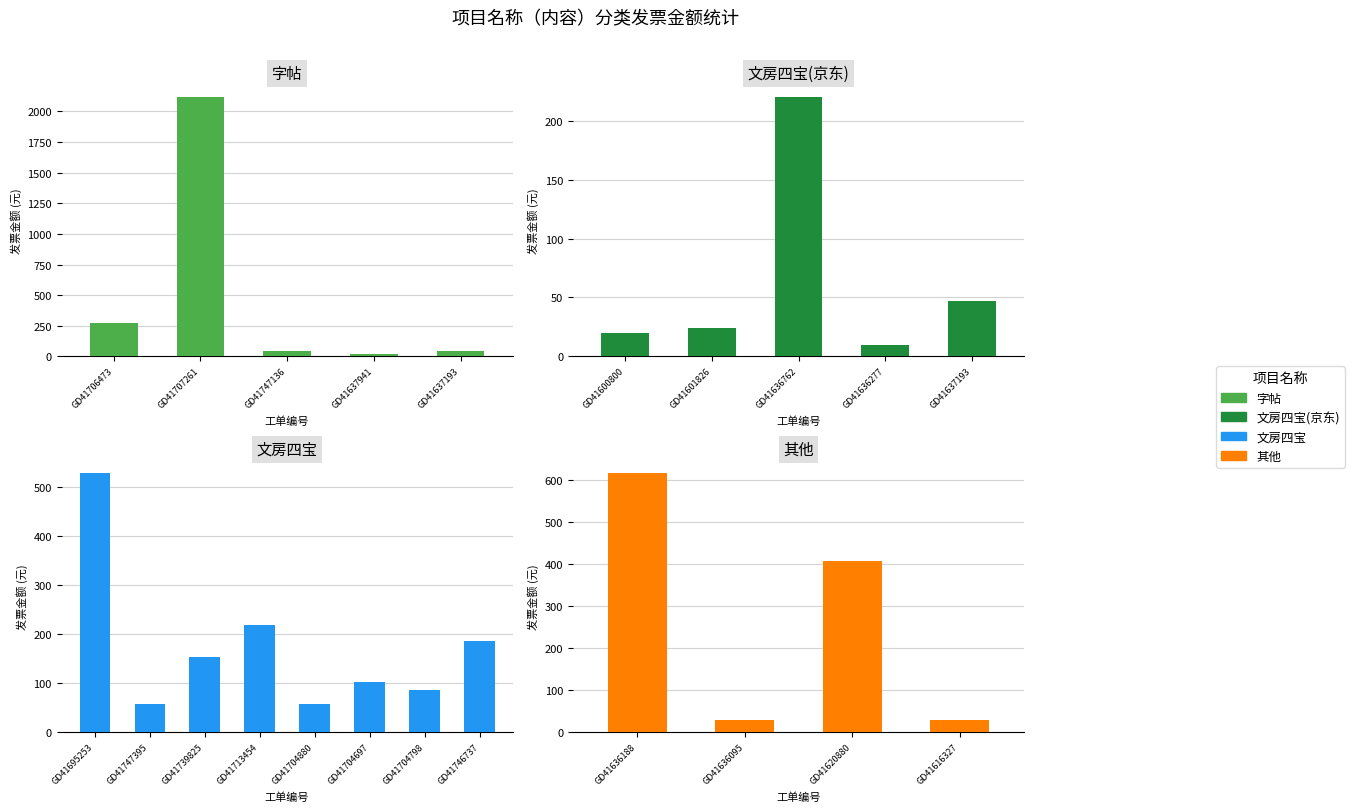

Read the 文房四宝 value at GD41695253.

530.4